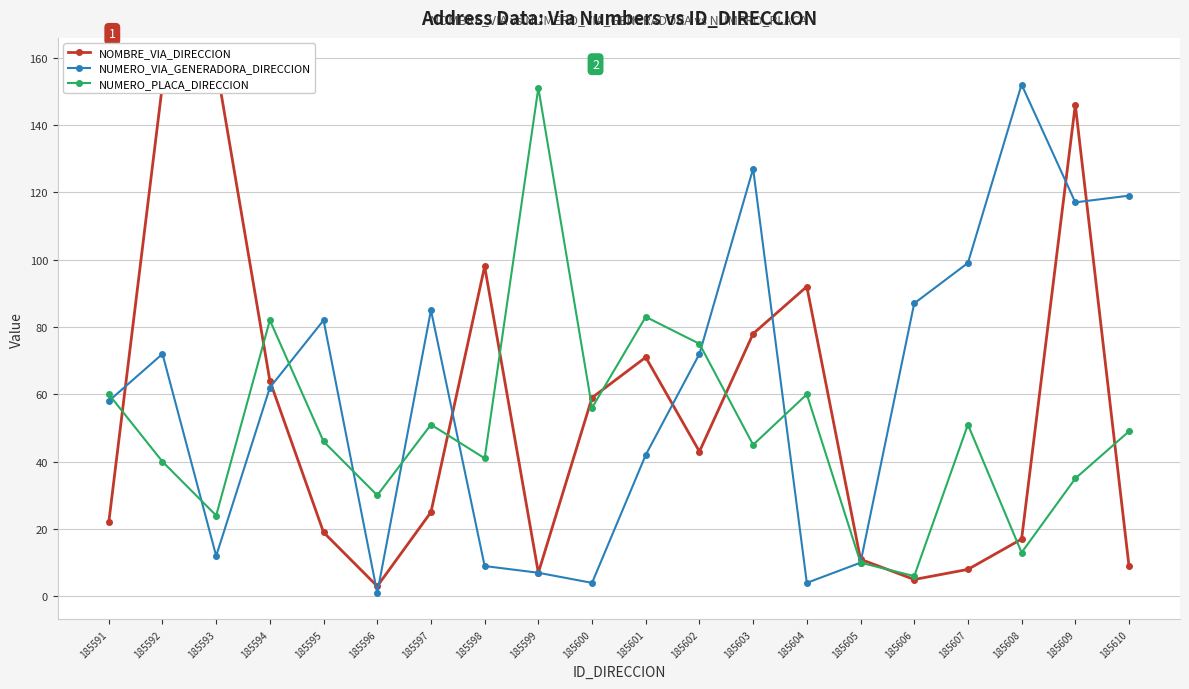

After their last crossing, which series has the higher values: NOMBRE_VIA_DIRECCION or NUMERO_PLACA_DIRECCION?

NUMERO_PLACA_DIRECCION